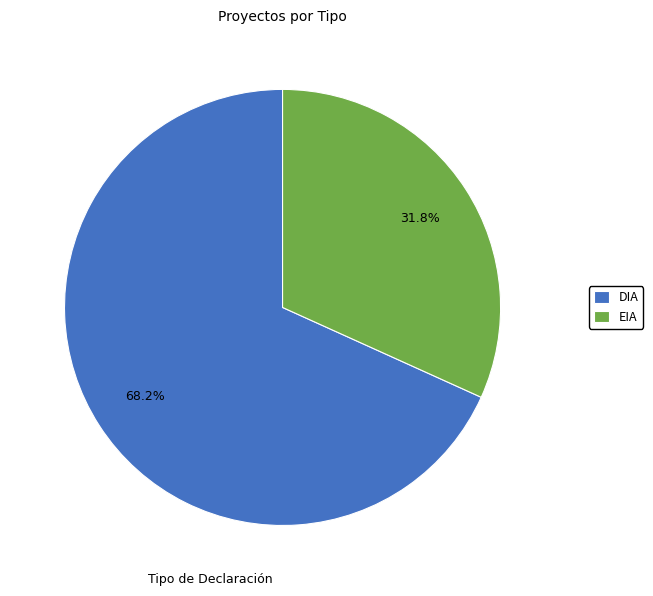

What is the total percentage of EIA and DIA?

100.0%